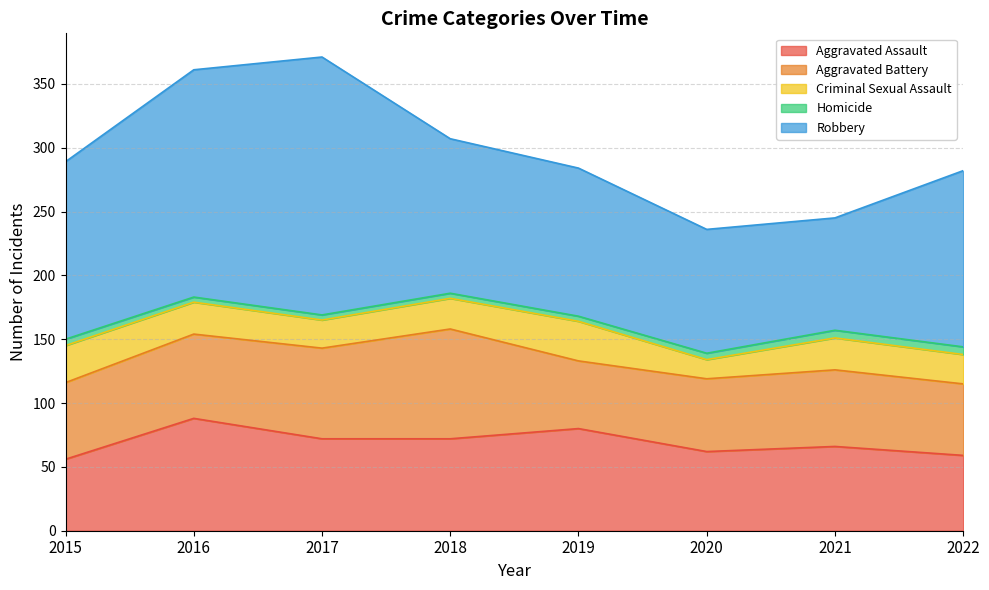

Reading left to right, what are all the values shown in this chart?

Aggravated Assault: 2015=56	2016=88	2017=72	2018=72	2019=80	2020=62	2021=66	2022=59
Aggravated Battery: 2015=60	2016=66	2017=71	2018=86	2019=53	2020=57	2021=60	2022=56
Criminal Sexual Assault: 2015=29	2016=25	2017=22	2018=24	2019=31	2020=15	2021=25	2022=23
Homicide: 2015=5	2016=4	2017=4	2018=4	2019=4	2020=5	2021=6	2022=6
Robbery: 2015=139	2016=178	2017=202	2018=121	2019=116	2020=97	2021=88	2022=138